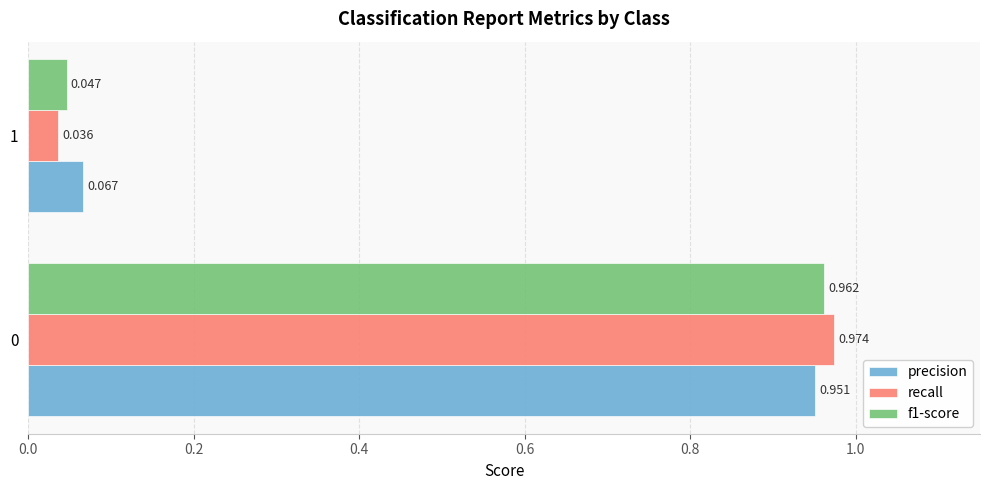

Which series has the largest total across all categories?

precision